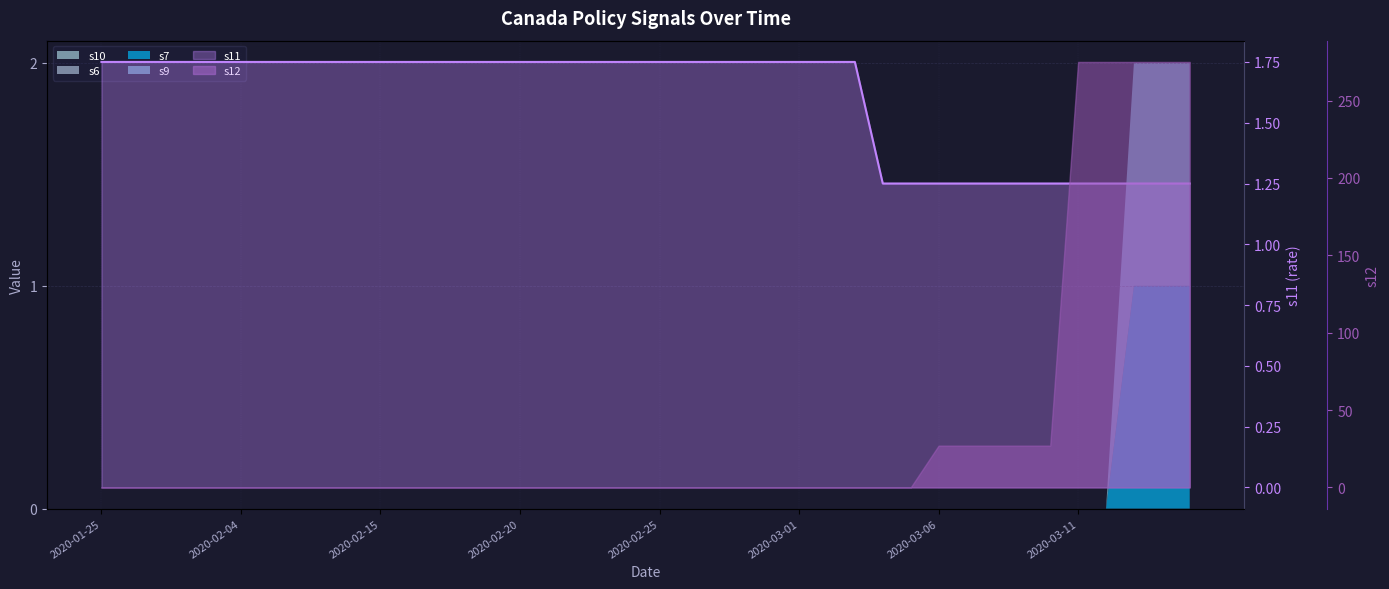

How many categories are shown in the chart?

40